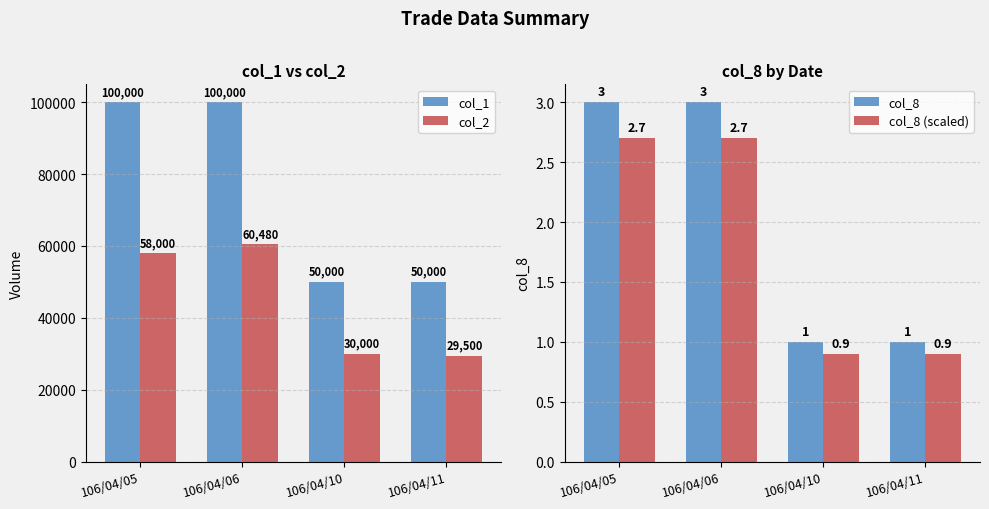

At how many categories does at least one series exceed 63738?

2